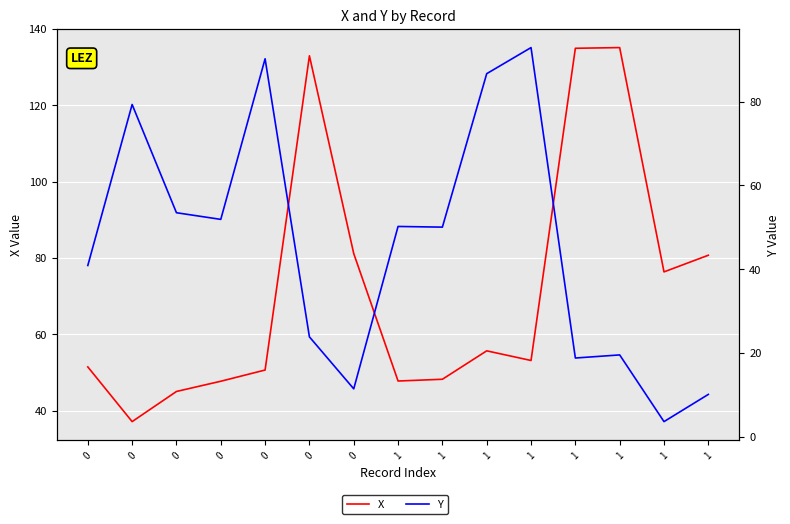

Reading left to right, extract all data points from this chart.

X: 0=51.4	0=37.1	0=45.0	0=47.7	0=50.6	0=133.0	0=81.1	1=47.7	1=48.2	1=55.6	1=53.1	1=134.9	1=135.1	1=76.3	1=80.7
Y: 0=40.9	0=79.3	0=53.5	0=51.9	0=90.2	0=23.8	0=11.4	1=50.2	1=50.0	1=86.7	1=92.9	1=18.8	1=19.5	1=3.6	1=10.1